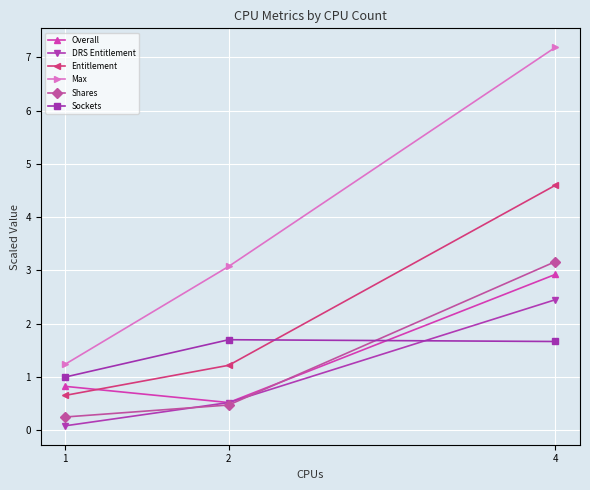

Which series has the largest range (max minus min)?

Max